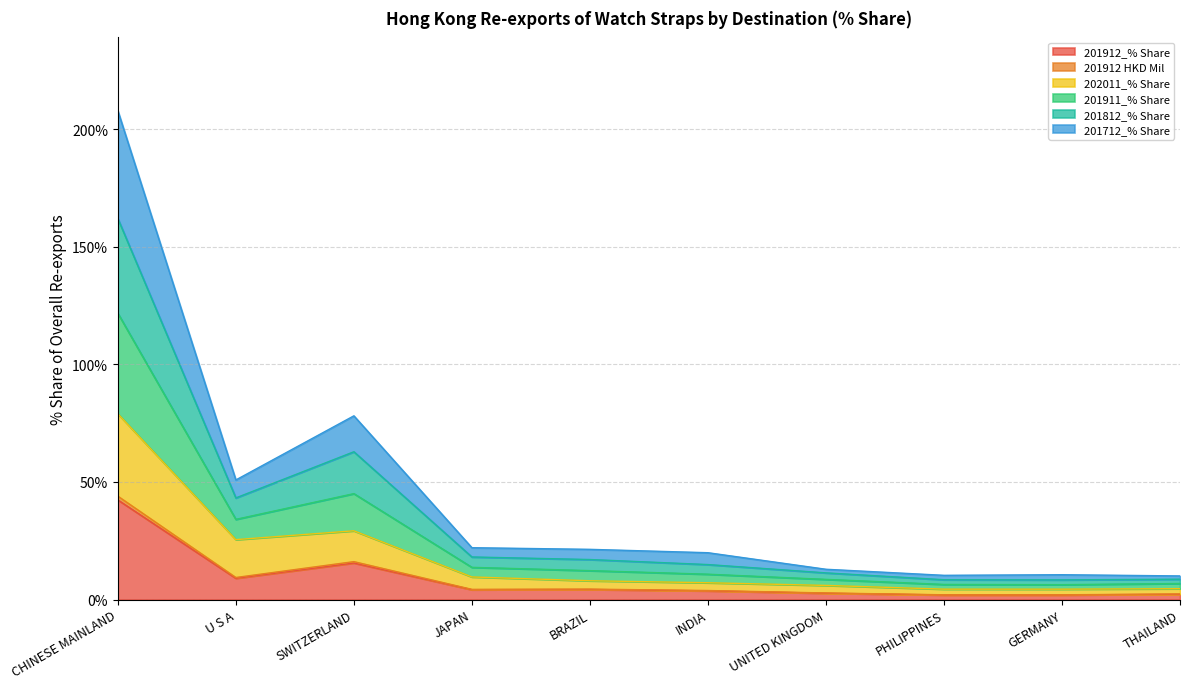

At which category is the sum across all series the highest?

CHINESE MAINLAND